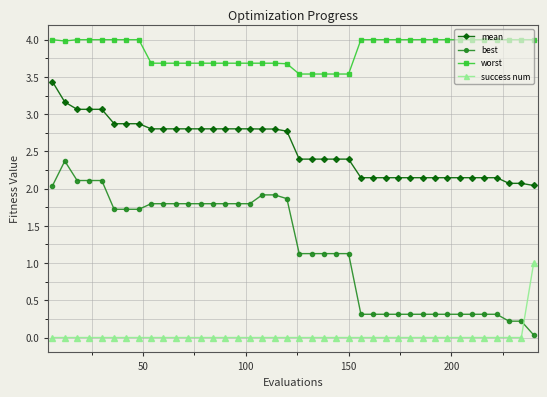

Which series has the largest total across all categories?

worst